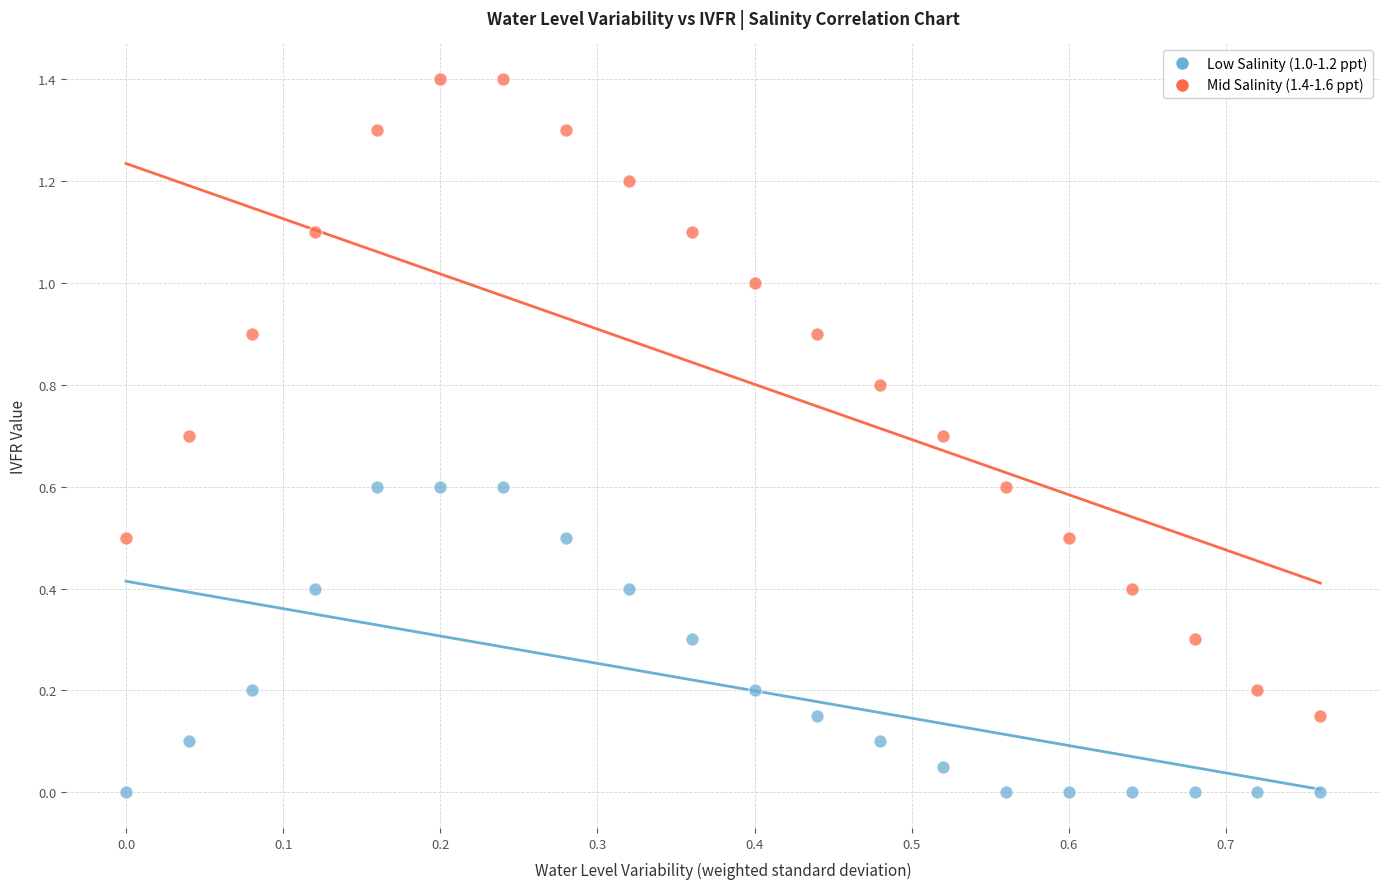

Across all data points, what is the range of Y values (max minus min)?

1.4